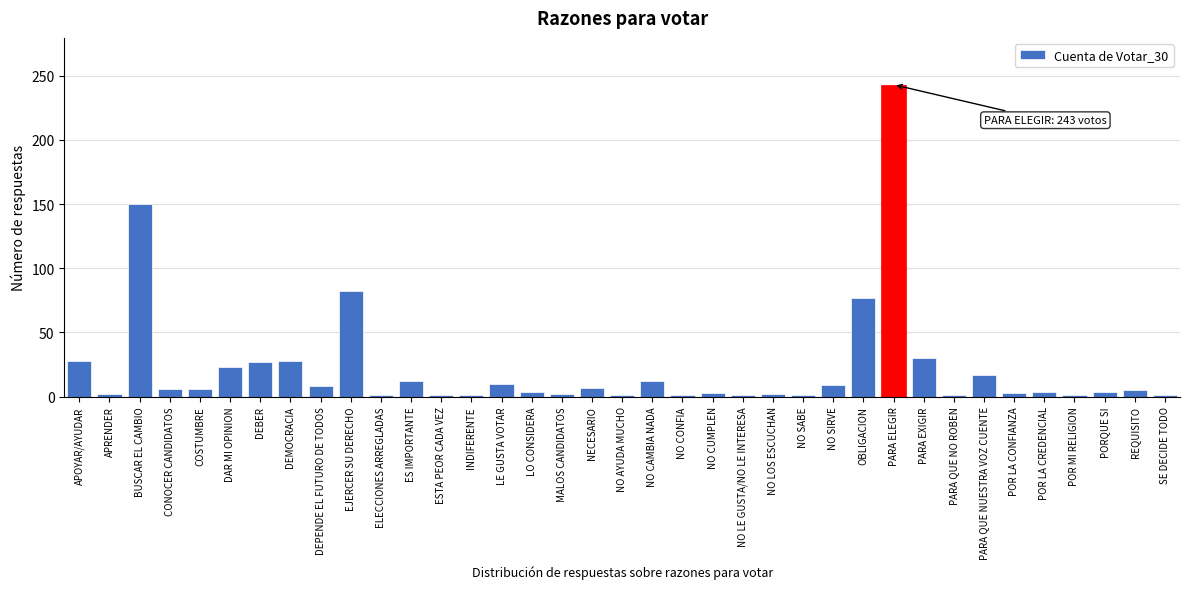

What is the change in value from ES IMPORTANTE to PARA ELEGIR?

+231